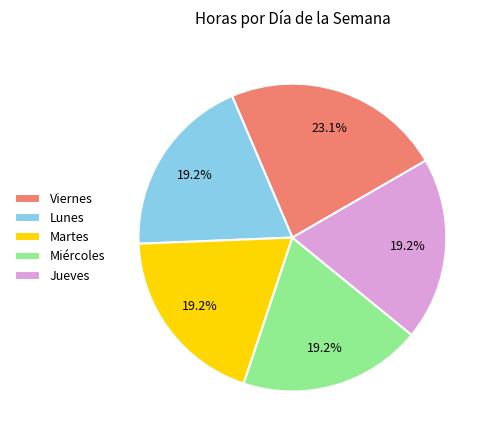

Is it true that Jueves is 15% of the pie?

False